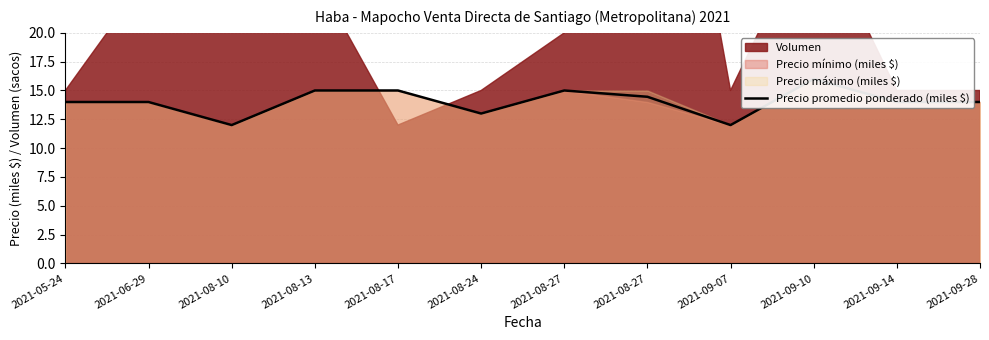

True or false: the data shows 4.2 at 2021-09-28.

False